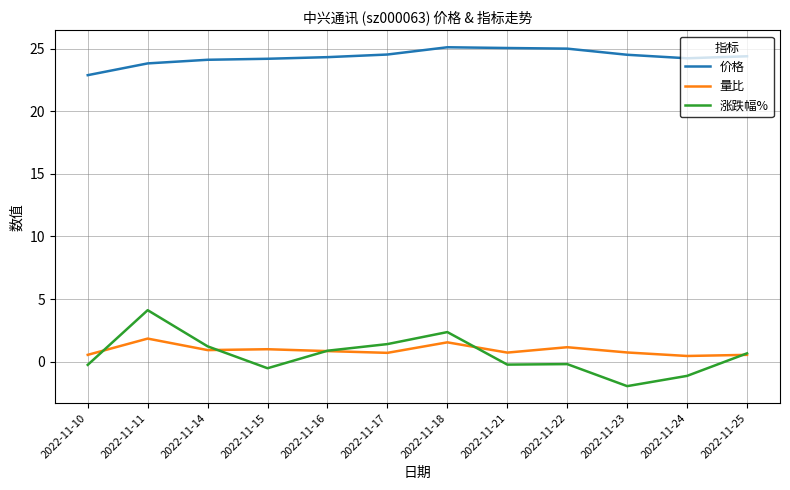

Is it true that 涨跌幅% equals 1.4 at 2022-11-17?

True